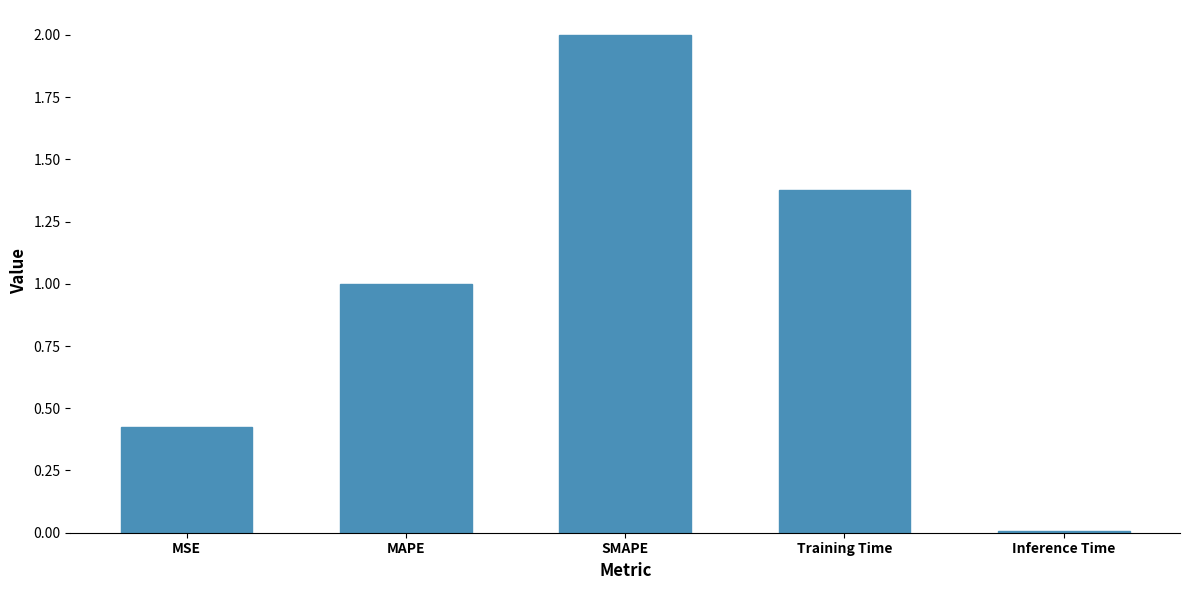

How many values are below 1?

2